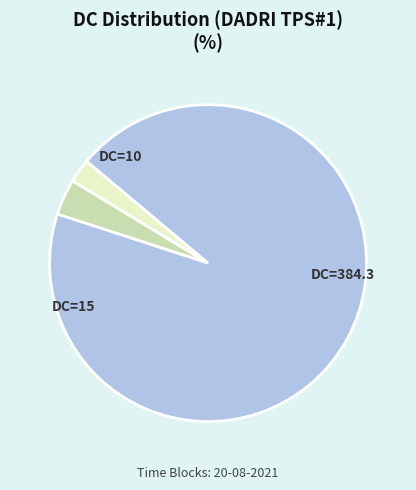

Which category has the smallest portion of the pie?

DC=10